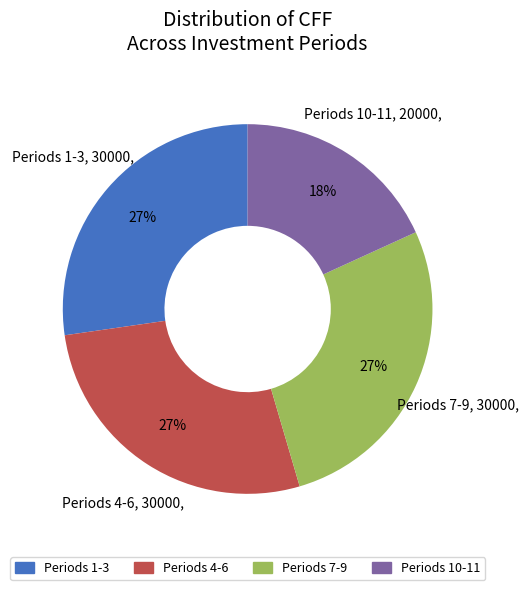

To the nearest percent, what is the difference between the largest and smallest slice percentages?

9%